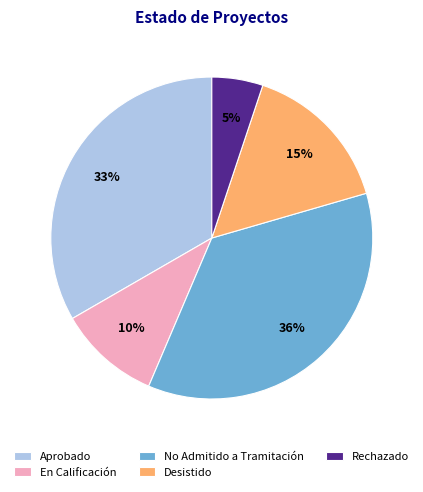

Is the sum of En Calificación and No Admitido a Tramitación greater than half?

No